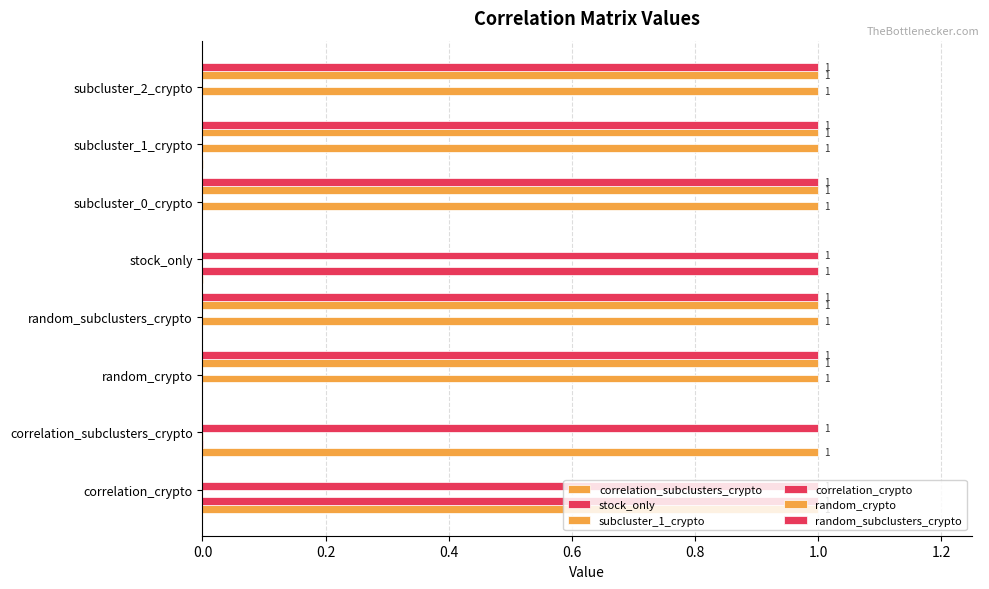

Reading left to right, list all the values displayed in this chart.

correlation_subclusters_crypto: 1.0	1.0	0.0	0.0	0.0	0.0	0.0	0.0
stock_only: 1.0	0.0	0.0	0.0	1.0	0.0	0.0	0.0
subcluster_1_crypto: 0.0	0.0	1.0	1.0	0.0	1.0	1.0	1.0
correlation_crypto: 1.0	1.0	0.0	0.0	1.0	0.0	0.0	0.0
random_crypto: 0.0	0.0	1.0	1.0	0.0	1.0	1.0	1.0
random_subclusters_crypto: 0.0	0.0	1.0	1.0	0.0	1.0	1.0	1.0